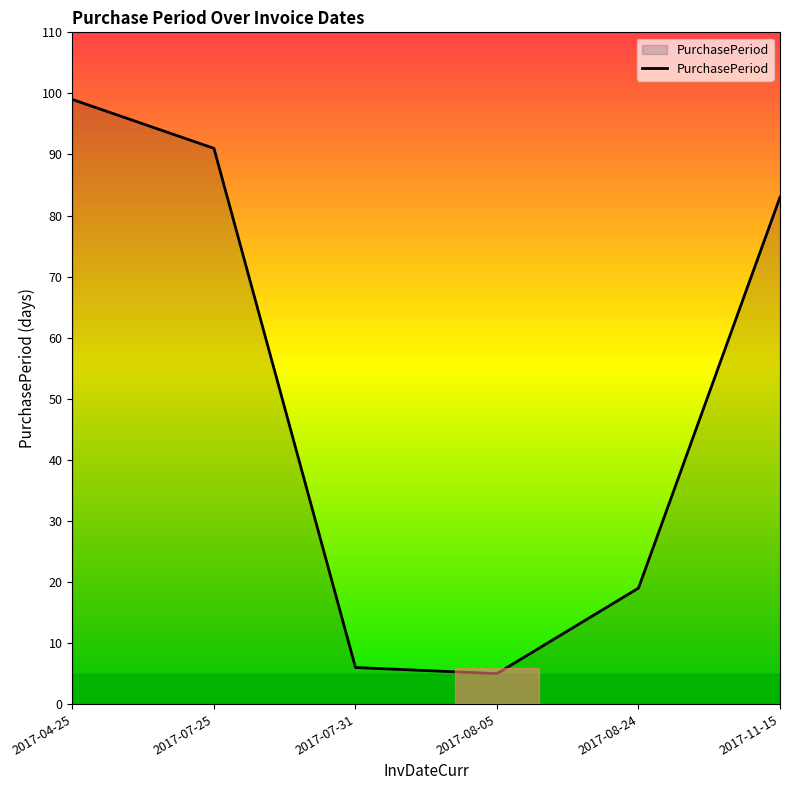

At which category does the data reach its first local valley?

2017-08-05